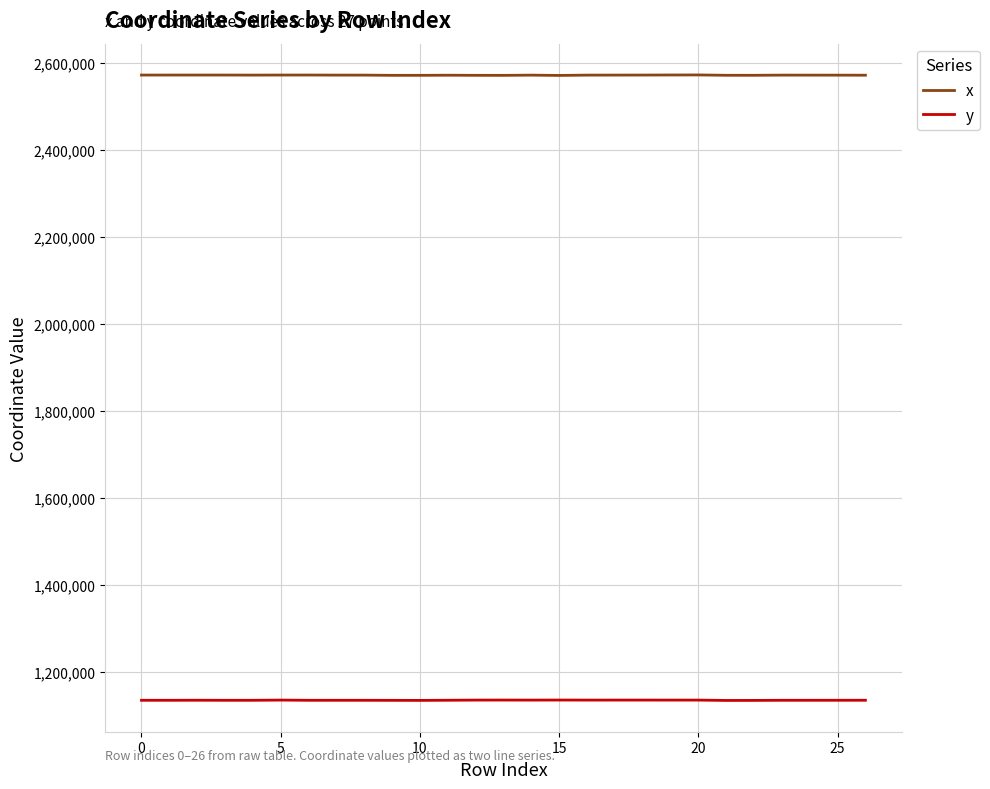

True or false: y and x intersect in this chart.

False